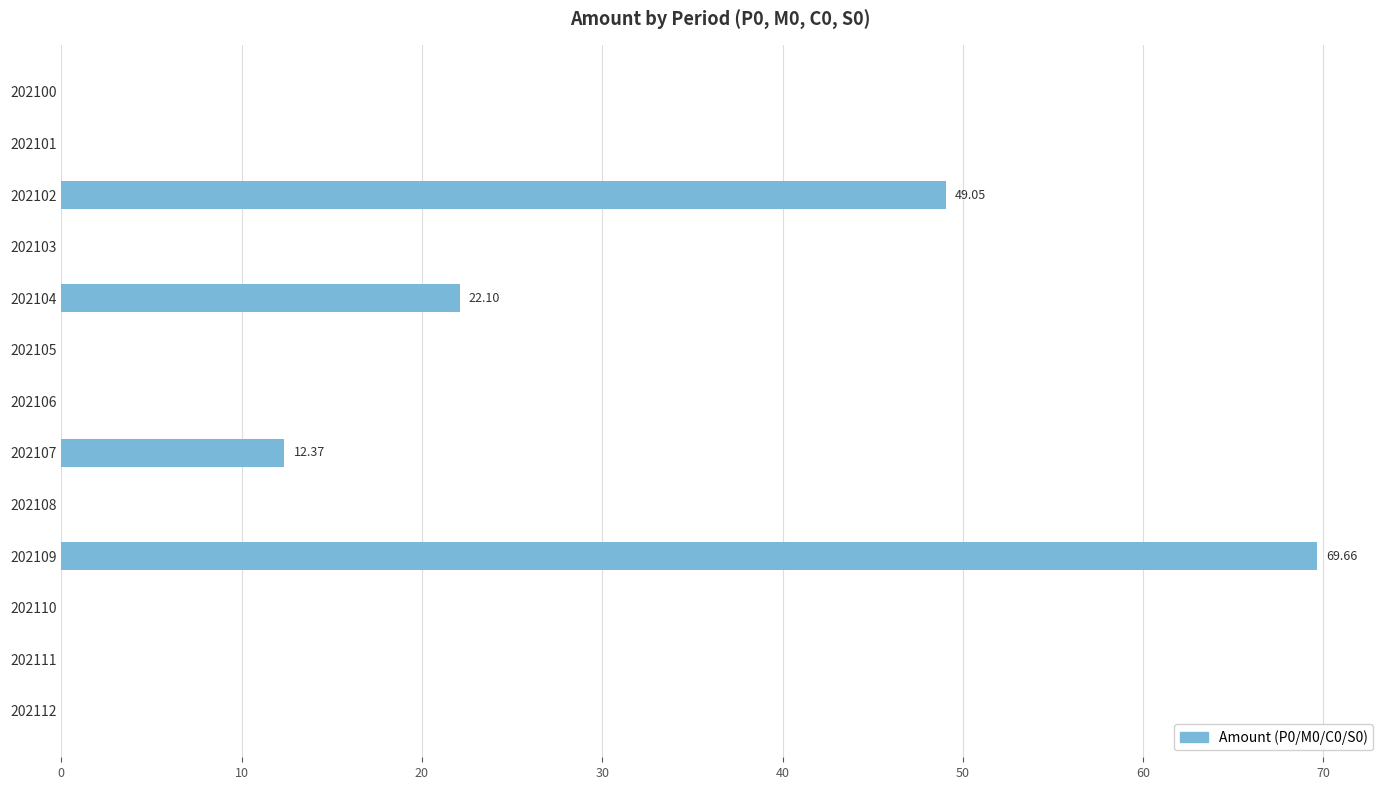

What is the sum of the values at 202111 and 202102?

49.1